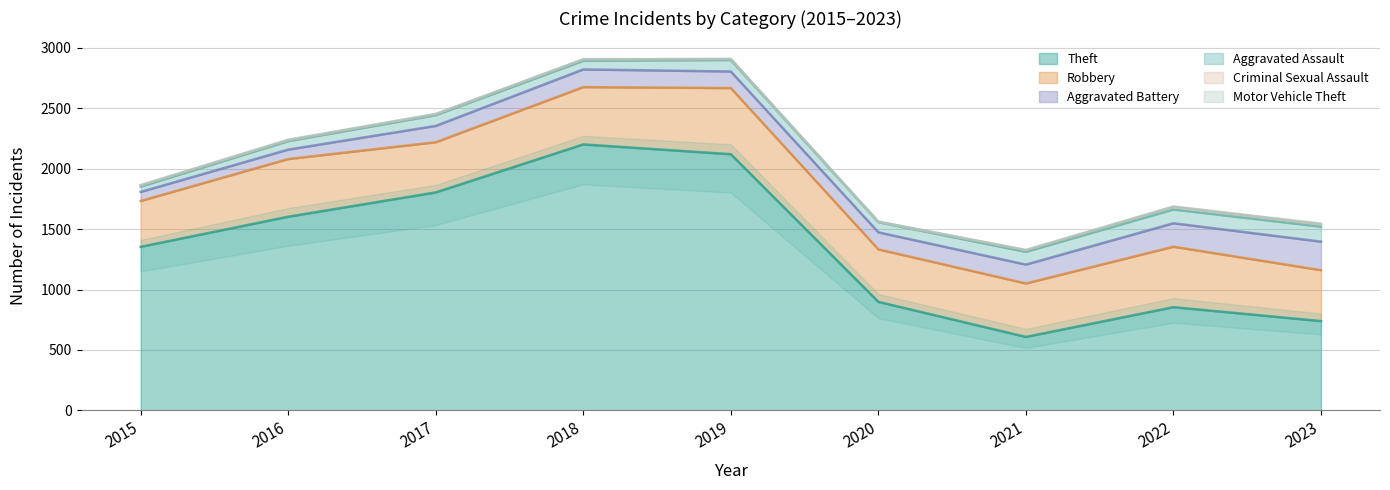

What is the sum of all Robbery values?

4089